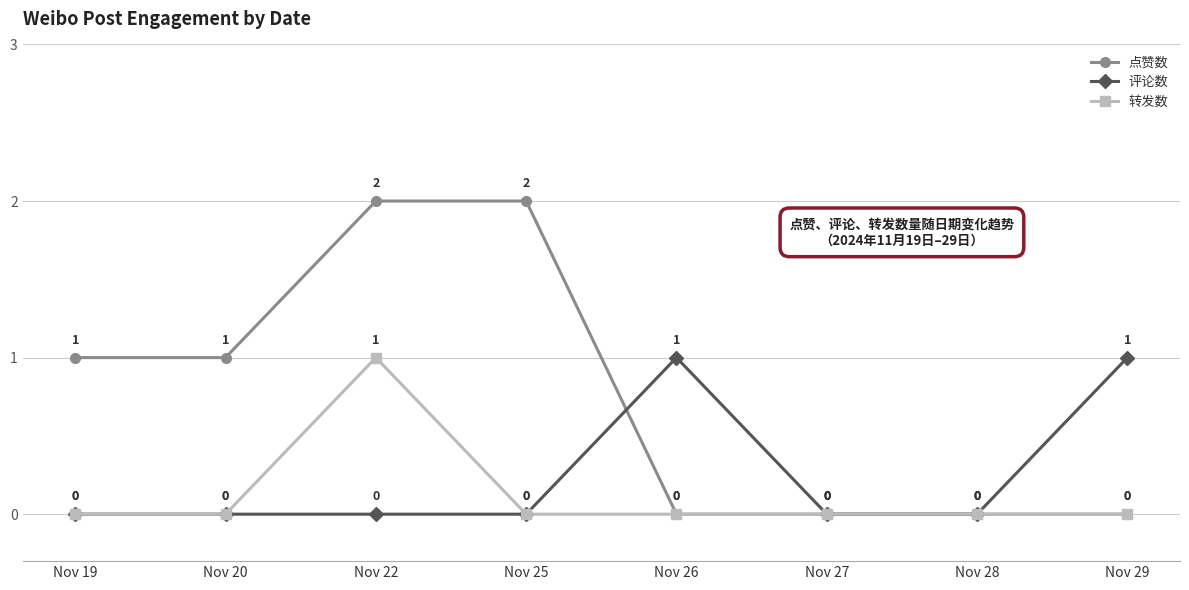

Which category has the highest value in the 转发数 series?

Nov 22